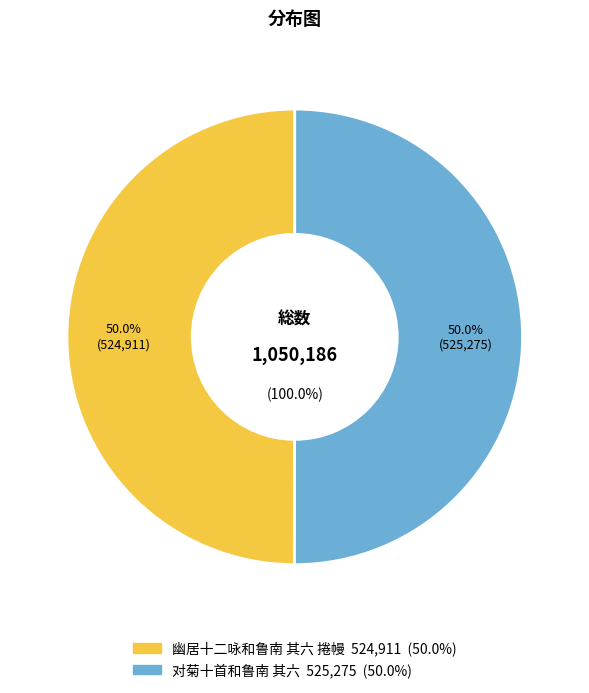

Between 幽居十二咏和鲁南 其六 捲幔 and 对菊十首和鲁南 其六, which is larger?

对菊十首和鲁南 其六